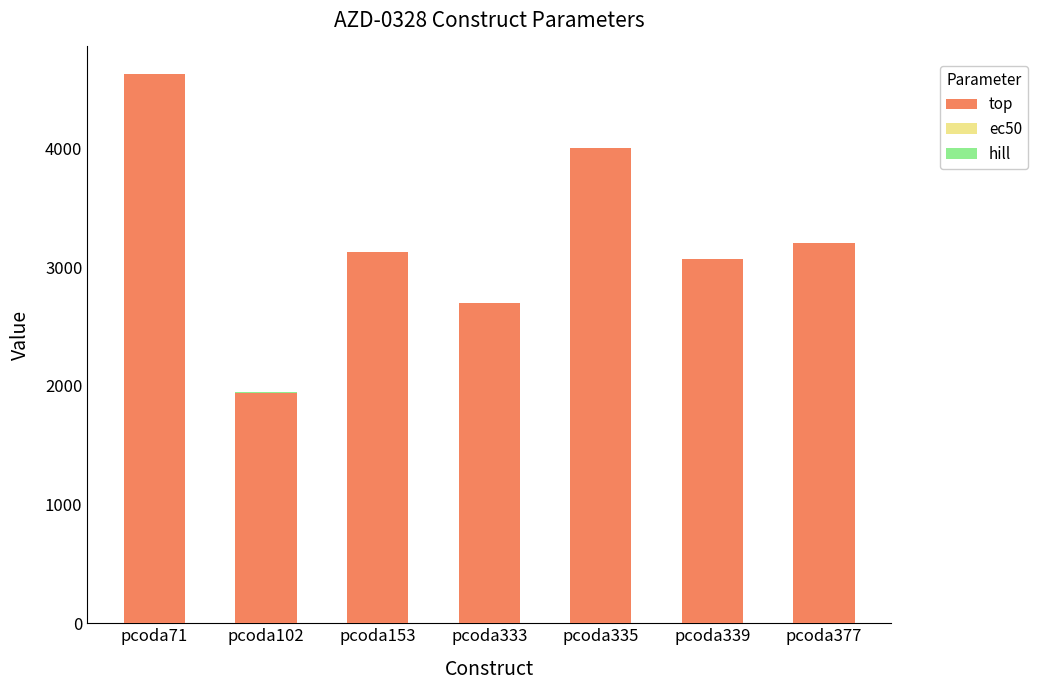

What is the highest value of the top series?

4626.9